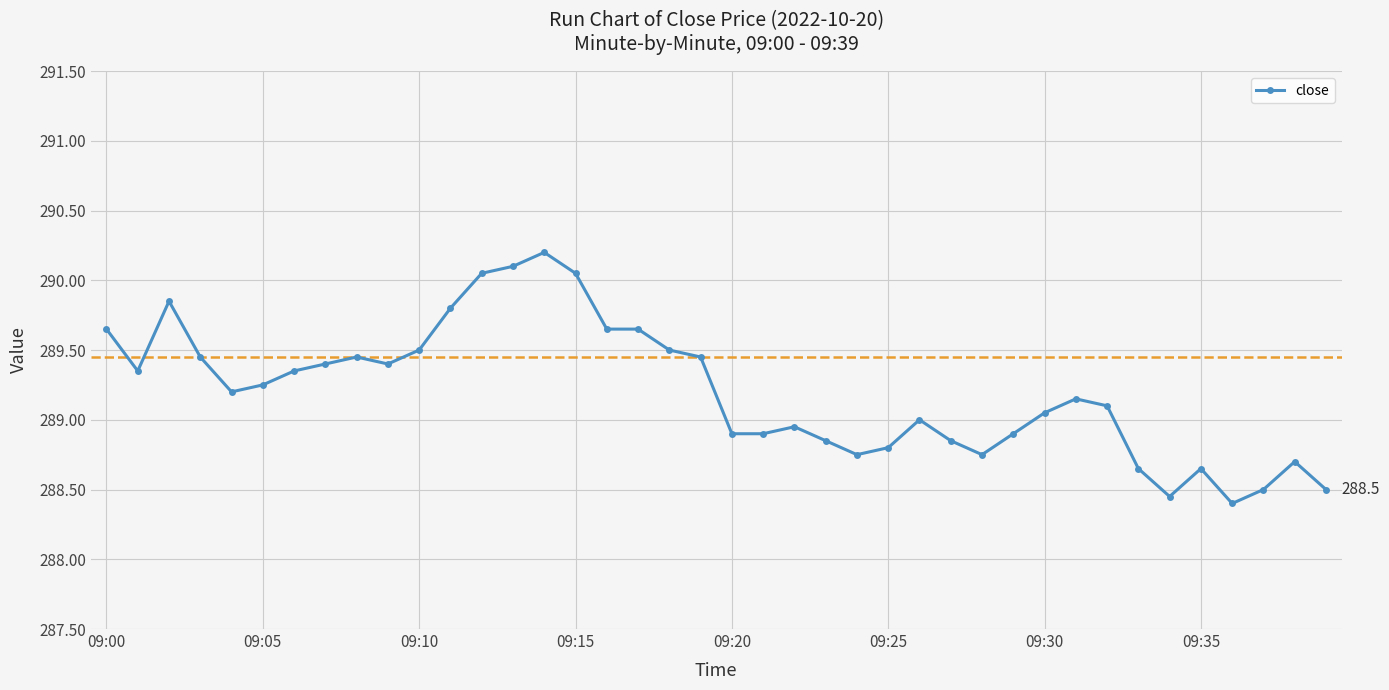

What is the maximum value shown in the chart?

290.2